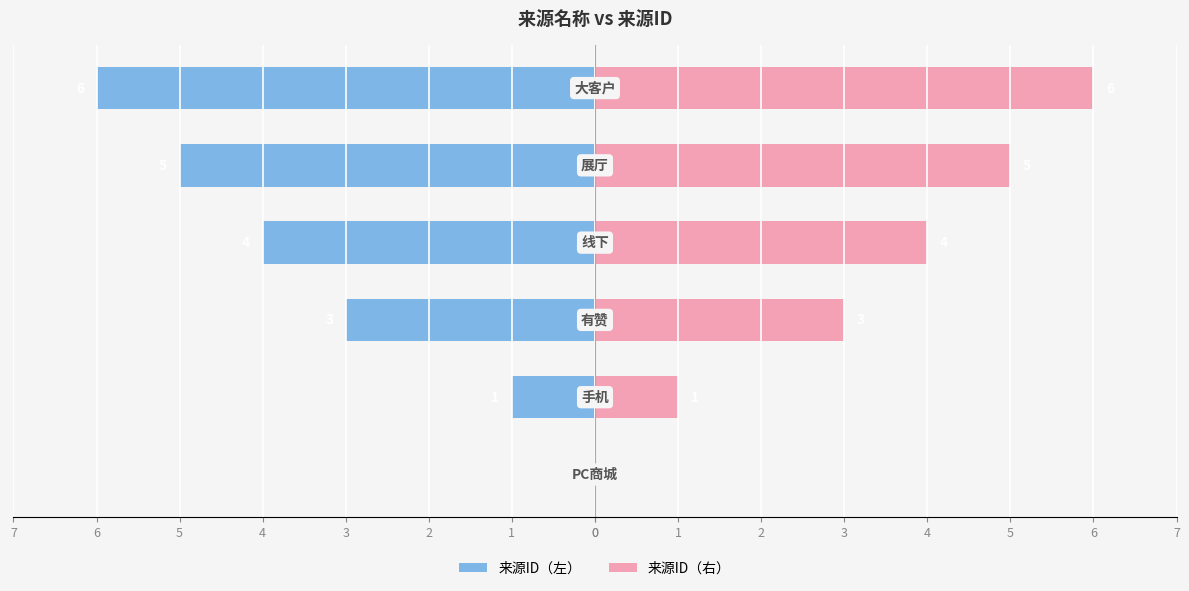

What are all the series names shown in the legend?

来源ID（左）, 来源ID（右）